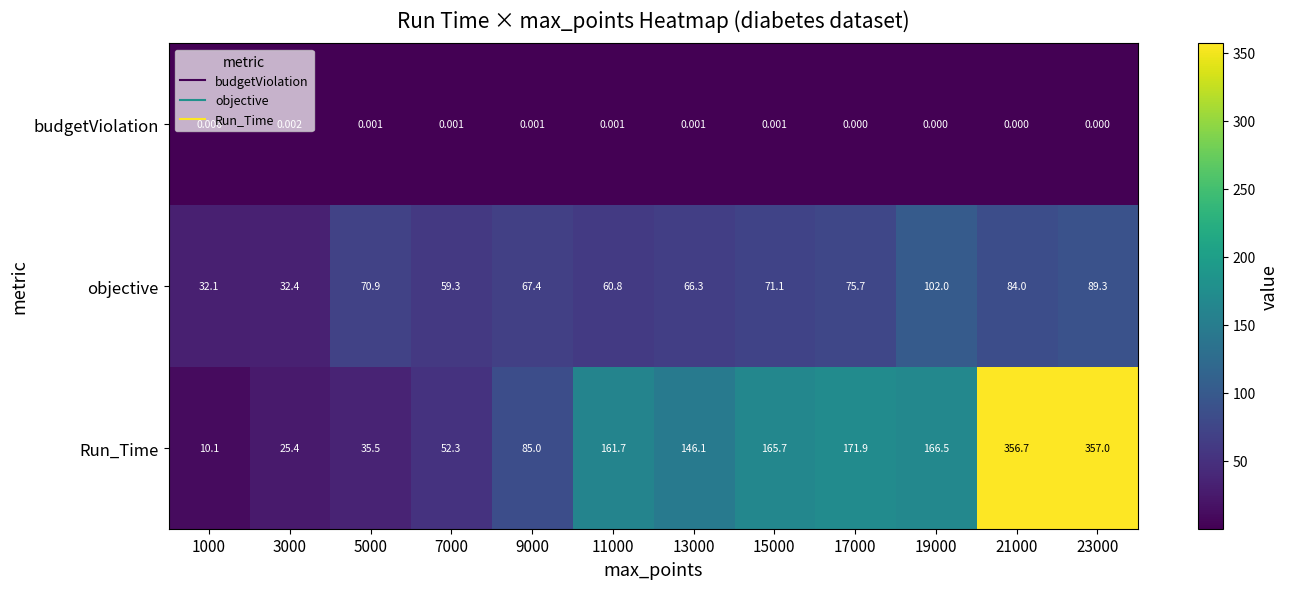

At 7000, list the series in order from smallest to largest.

budgetViolation, Run_Time, objective